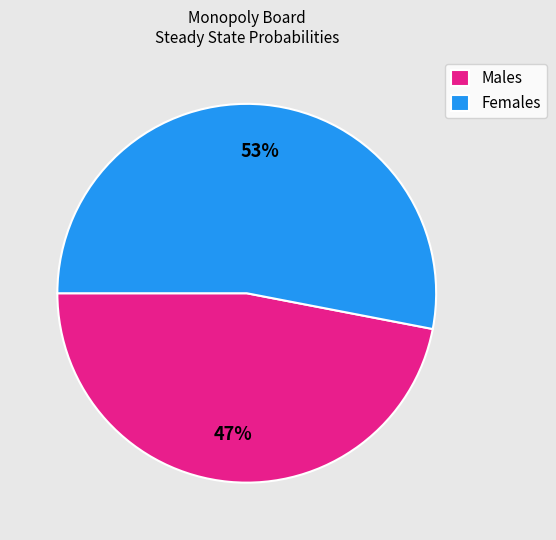

True or false: Females accounts for 40% of the total.

False